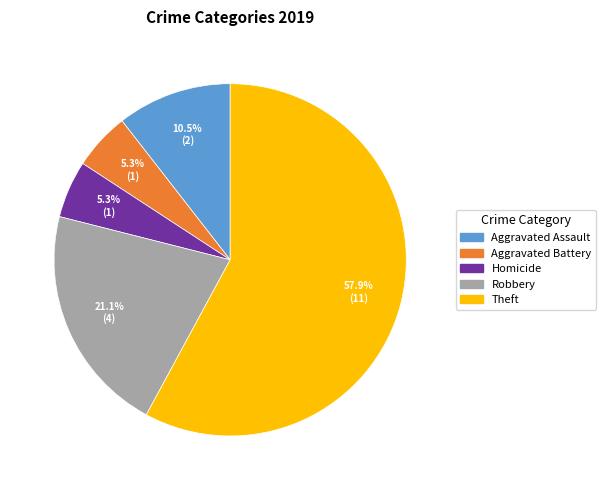

Is there any slice that represents more than half of the pie?

Yes